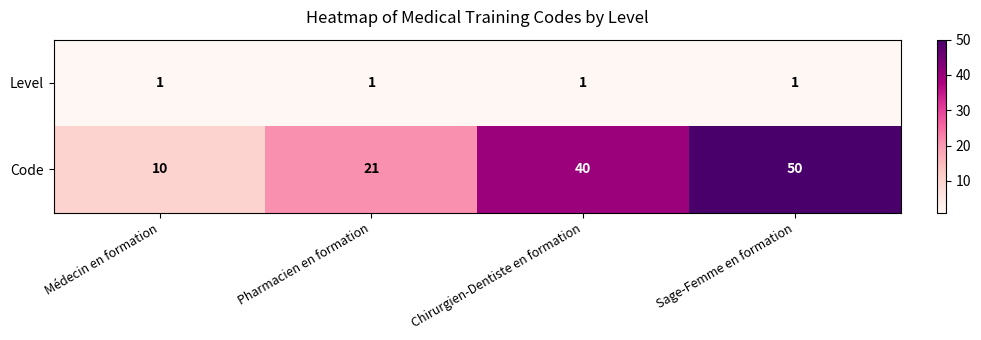

At which category is the sum across all series the highest?

Sage-Femme en formation